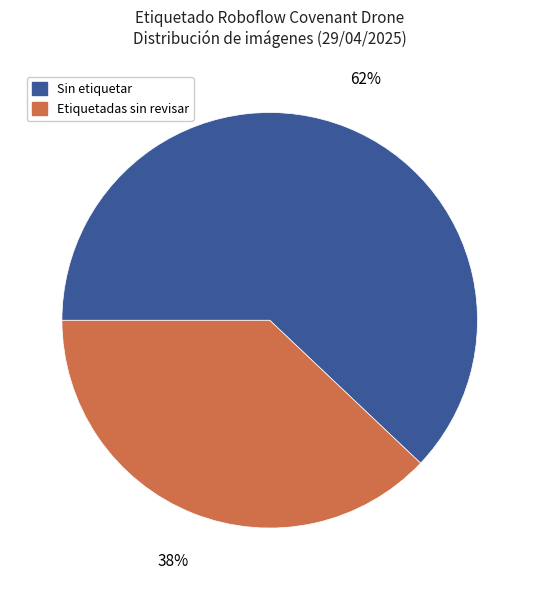

To the nearest percent, what is the average slice percentage?

50%